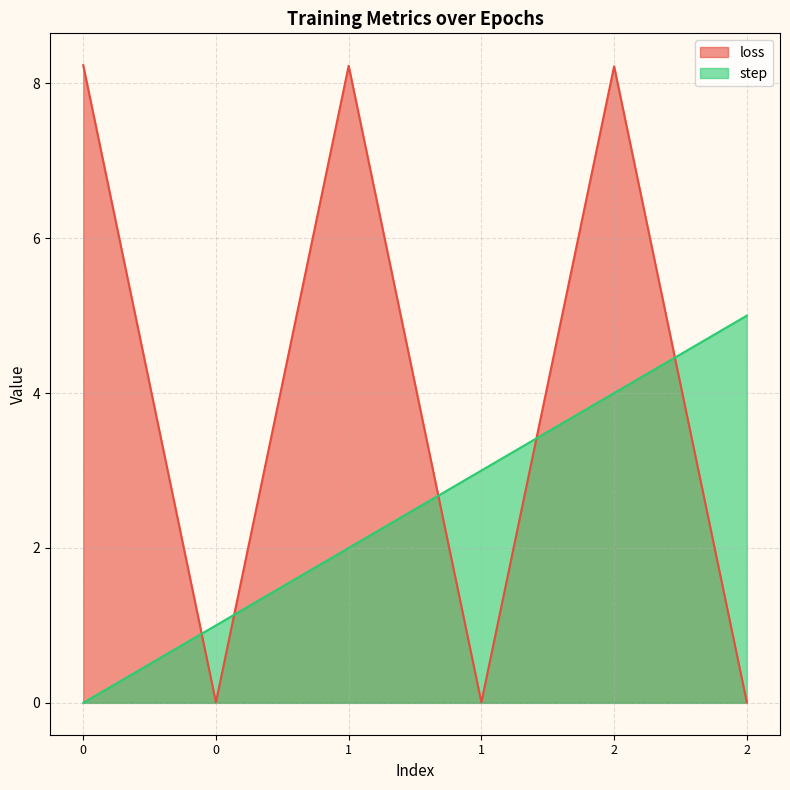

Where is step nearest to the value 2?

1